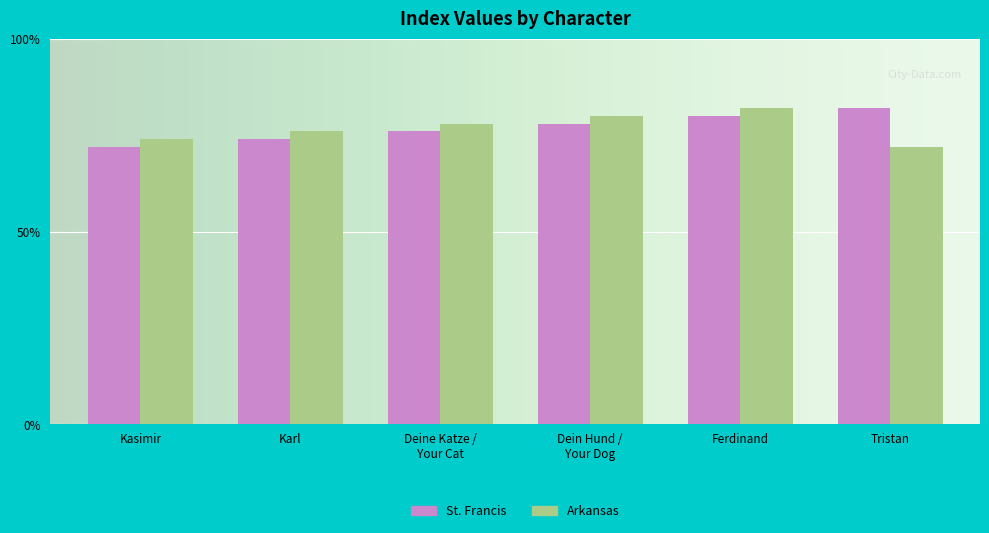

Reading left to right, extract all data points from this chart.

St. Francis: Kasimir=36	Karl=37	Deine Katze /
Your Cat=38	Dein Hund /
Your Dog=39	Ferdinand=40	Tristan=41
Arkansas: Kasimir=37	Karl=38	Deine Katze /
Your Cat=39	Dein Hund /
Your Dog=40	Ferdinand=41	Tristan=36